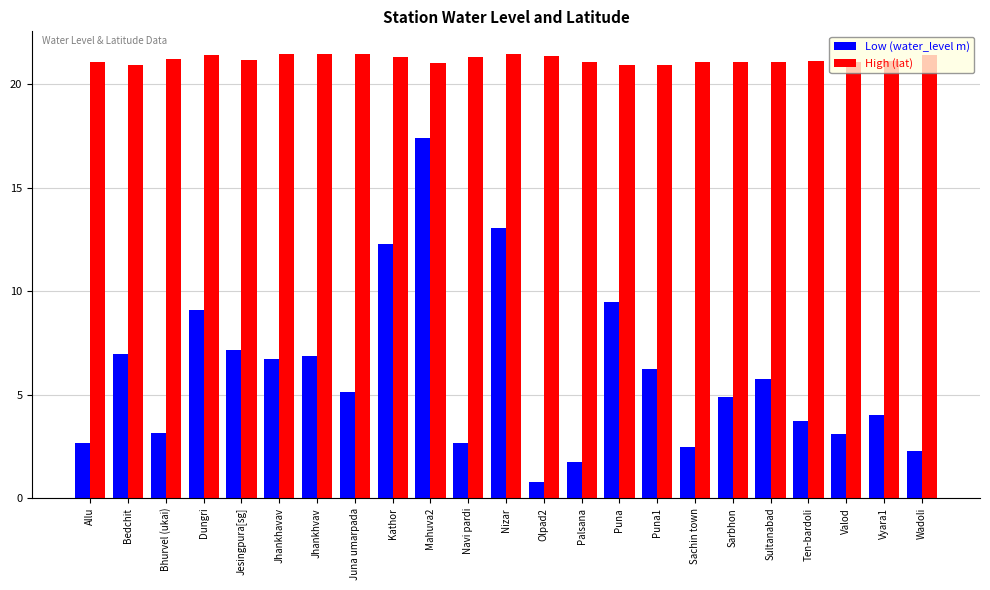

Rank the series by their maximum value, from highest to lowest.

High (lat), Low (water_level m)